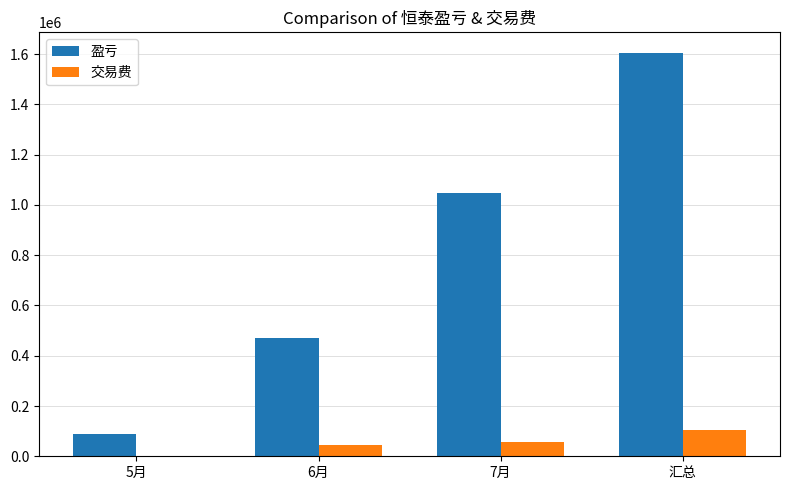

Between 5月 and 汇总, which series saw the biggest shift?

盈亏